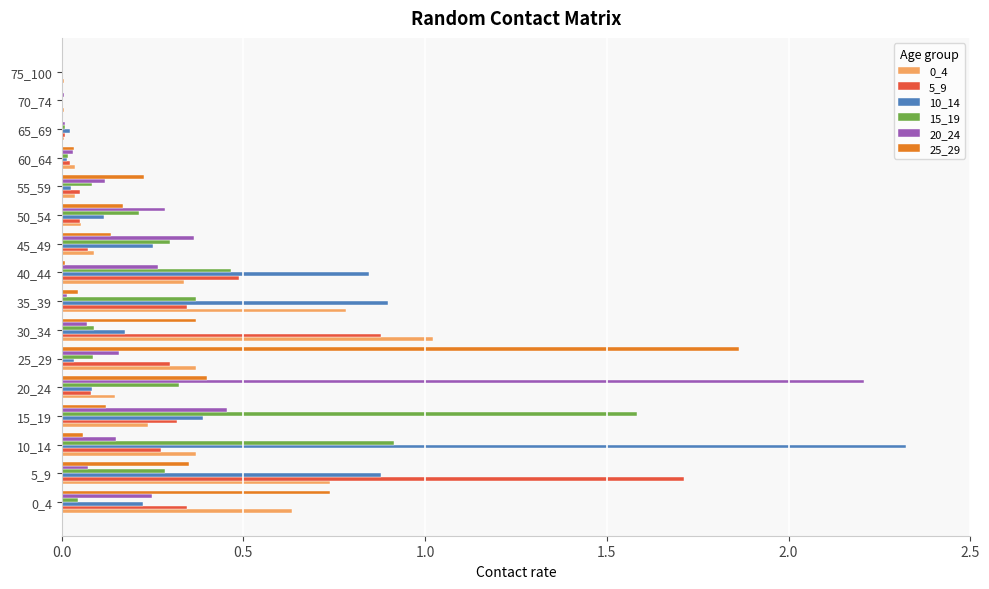

True or false: 20_24 has a value of 0.1 at 5_9.

True